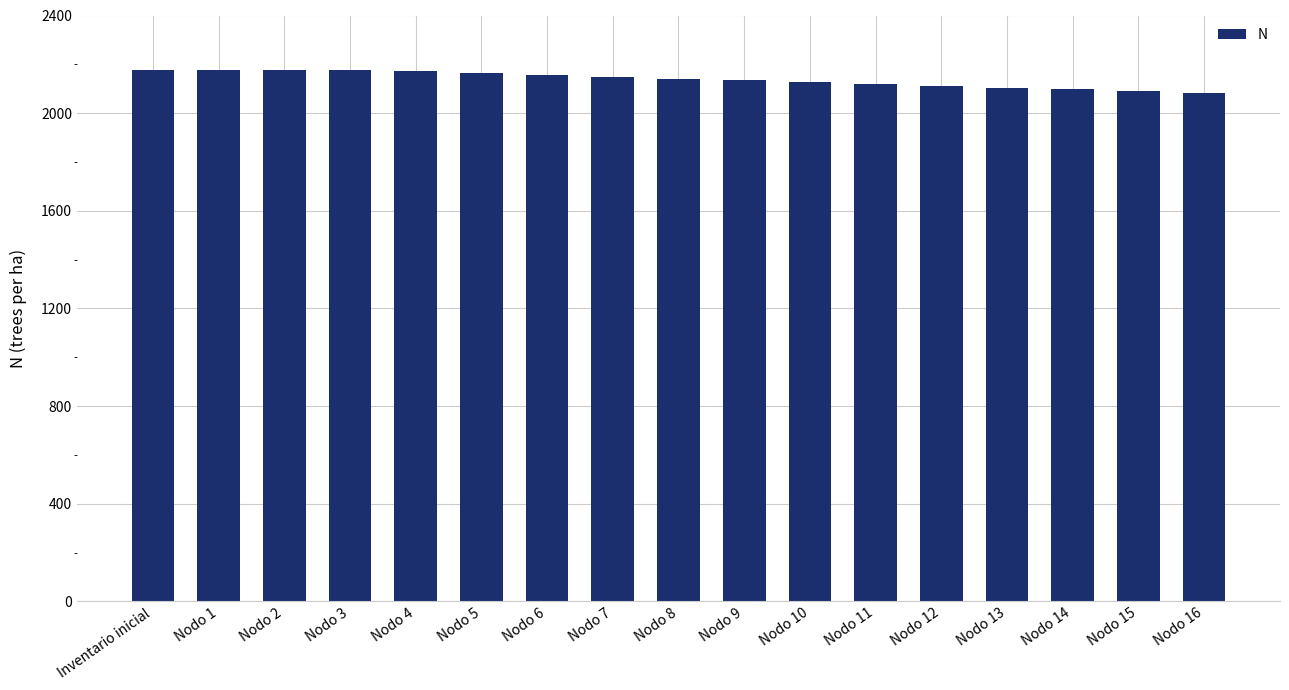

What is the sum of all values?

36363.6